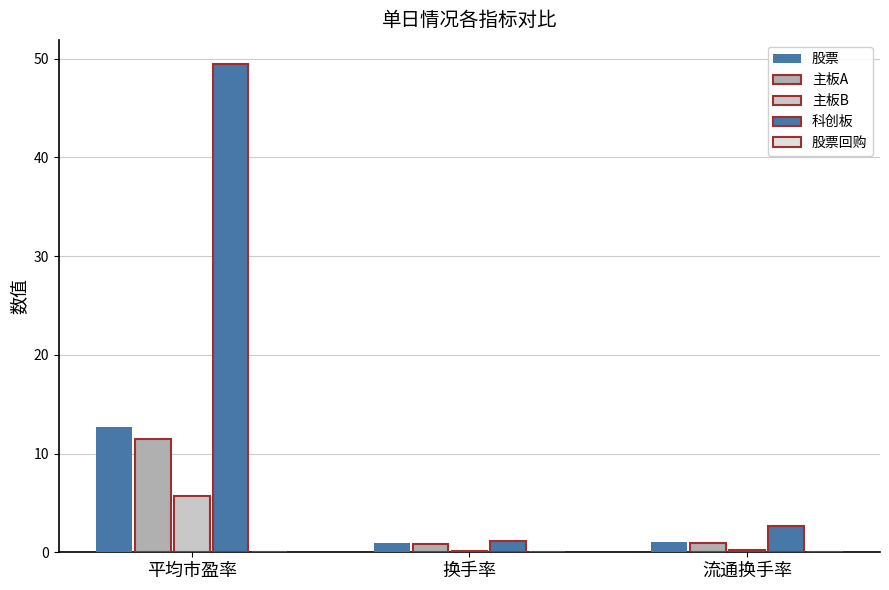

Reading left to right, what are all the values shown in this chart?

股票: 平均市盈率=12.7	换手率=0.9	流通换手率=1.1
主板A: 平均市盈率=11.4	换手率=0.9	流通换手率=1.0
主板B: 平均市盈率=5.7	换手率=0.1	流通换手率=0.2
科创板: 平均市盈率=49.4	换手率=1.2	流通换手率=2.7
股票回购: 平均市盈率=0.0	换手率=0.0	流通换手率=0.0